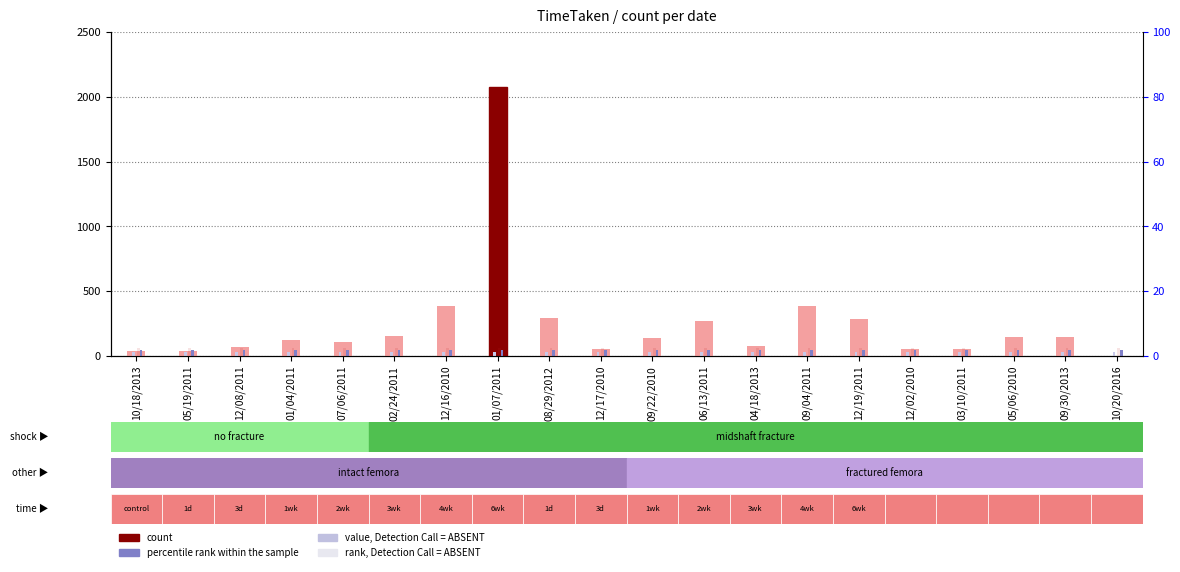

At which label does percentile rank reach its minimum?

10/18/2013